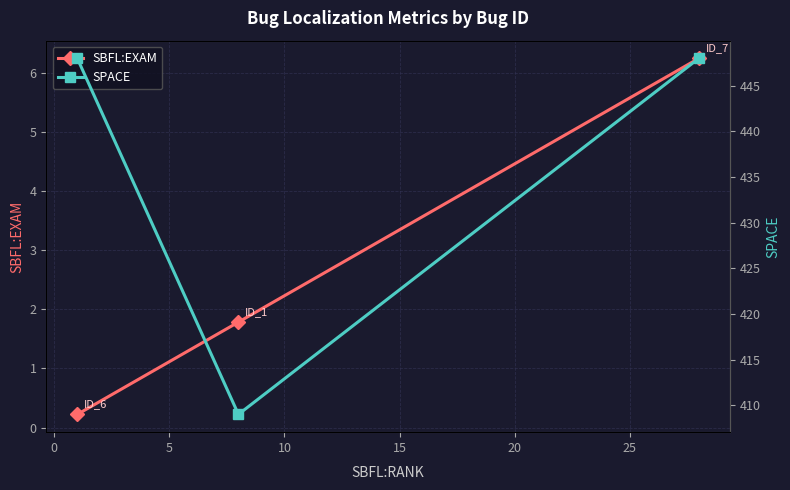

Which series has the largest range (max minus min)?

SPACE